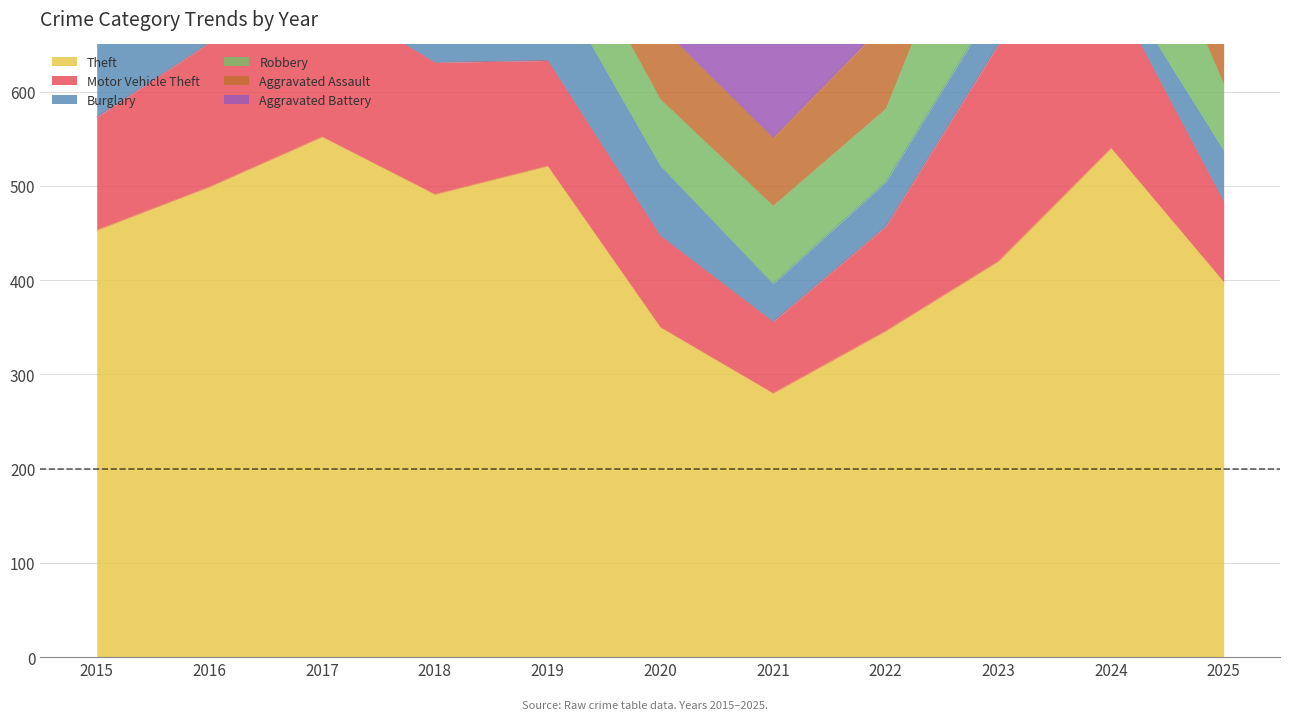

Which series changed the most between 2018 and 2022?

Theft